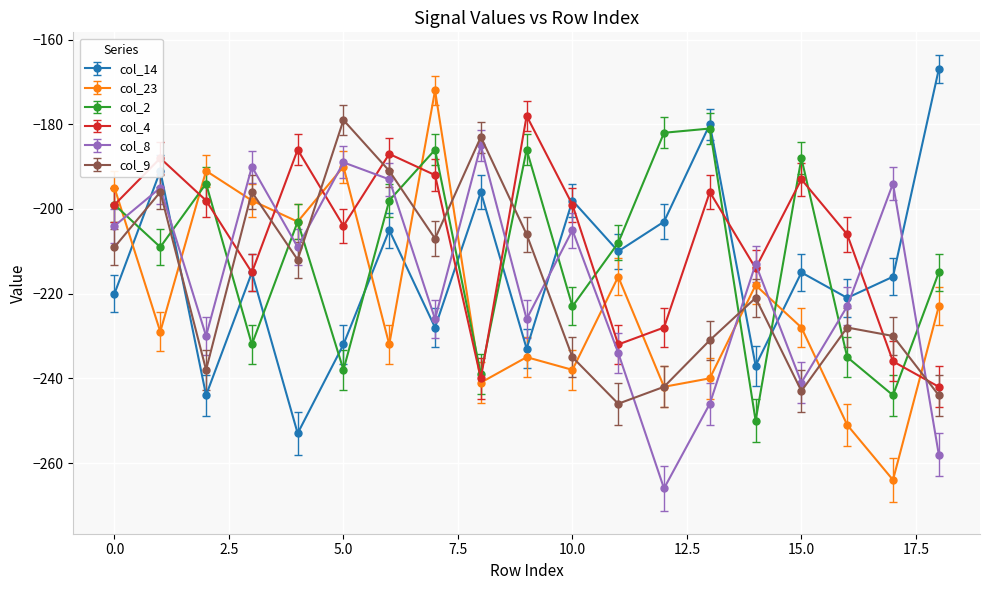

What is the lowest value of the col_23 series?

-264